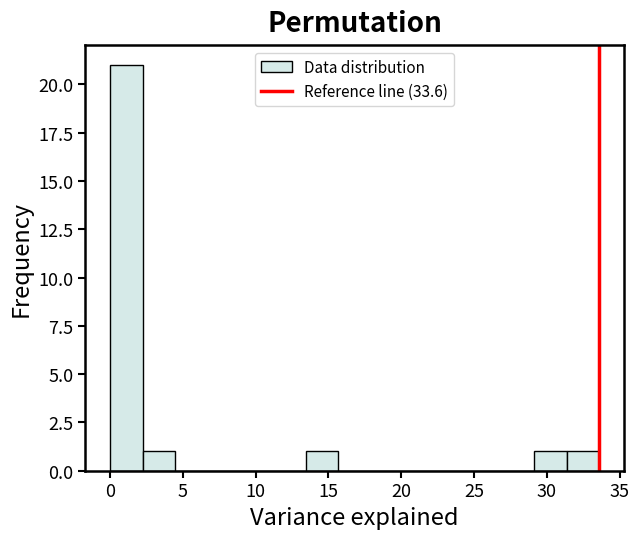

Reading left to right, list every bar in this chart as the range it spans on the x-axis followed by its height. Neither the bar edges nor the heights are printed on the chart, so give them approximately, as read against the axes.

0.0 to 2.0: 21
2.0 to 4.5: 1
4.5 to 6.5: 0
6.5 to 9.0: 0
9.0 to 11.0: 0
11.0 to 13.5: 0
13.5 to 15.5: 1
15.5 to 18.0: 0
18.0 to 20.0: 0
20.0 to 22.5: 0
22.5 to 24.5: 0
24.5 to 27.0: 0
27.0 to 29.0: 0
29.0 to 31.5: 1
31.5 to 33.5: 1